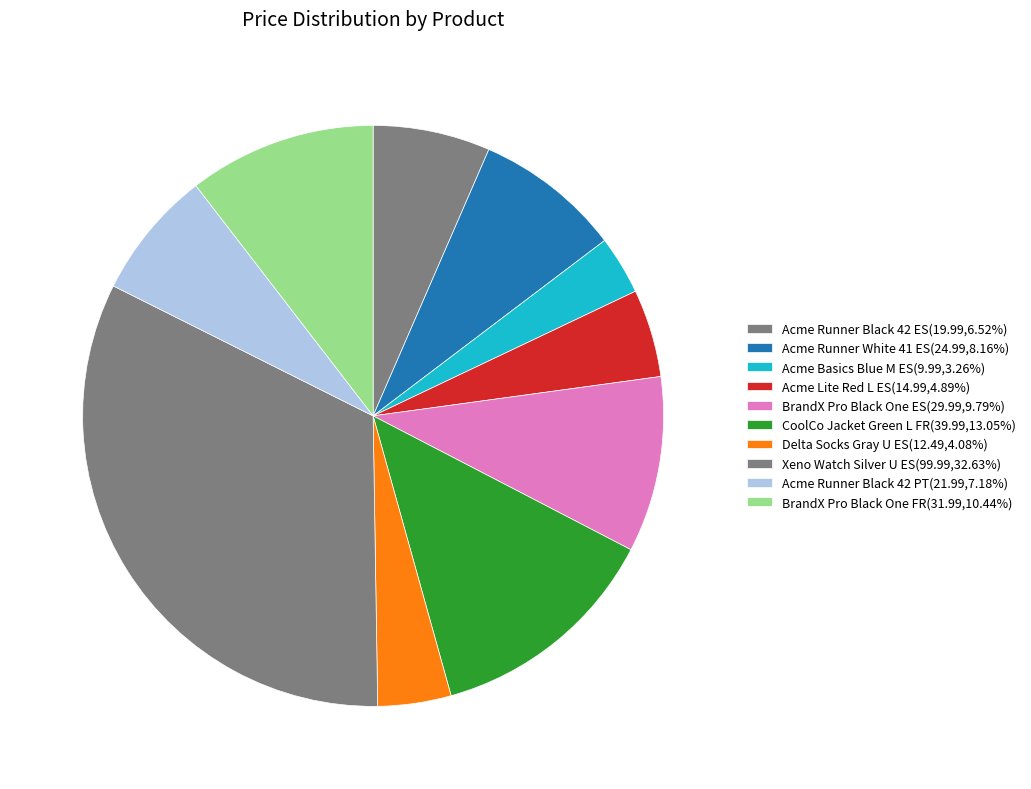

Is it true that Delta Socks Gray U ES is 4% of the pie?

True